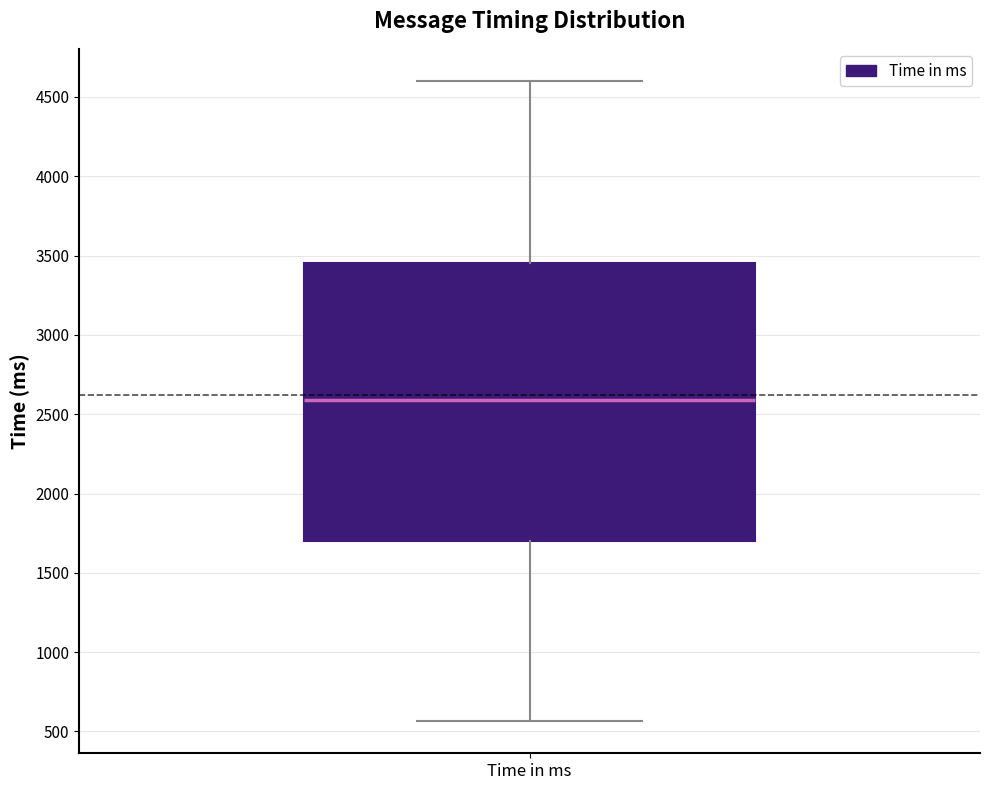

Where is the lower edge of the box for Time in ms on the y-axis? The values are not printed on the chart, so give them approximately, as read against the axis.

1700